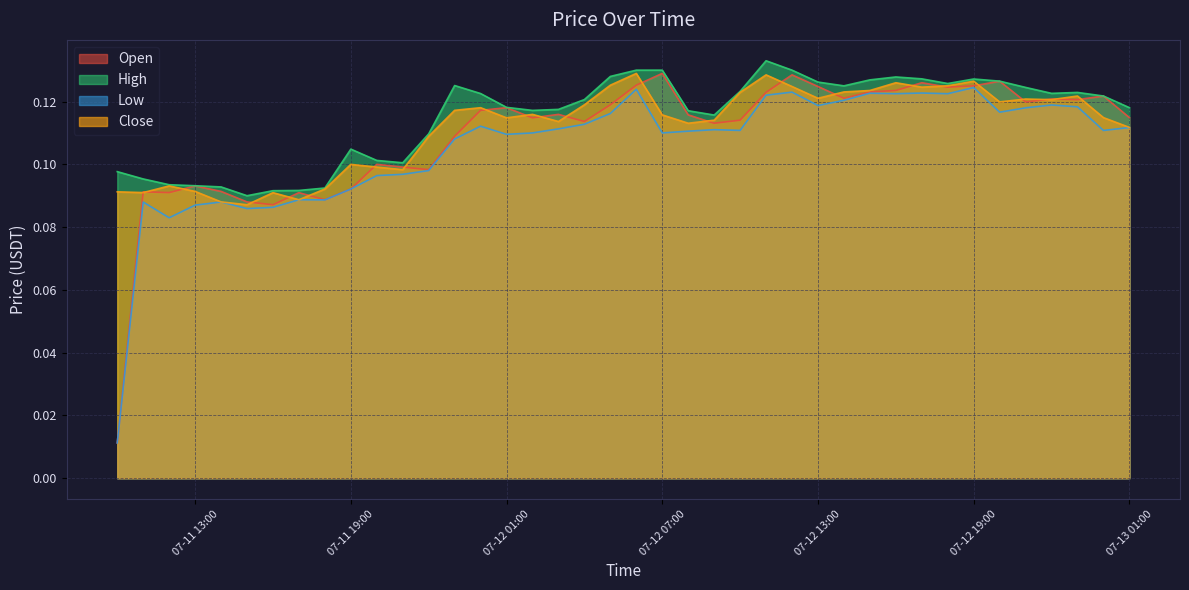

At which category does the chart reach its minimum across all series?

2024-07-11 10:00